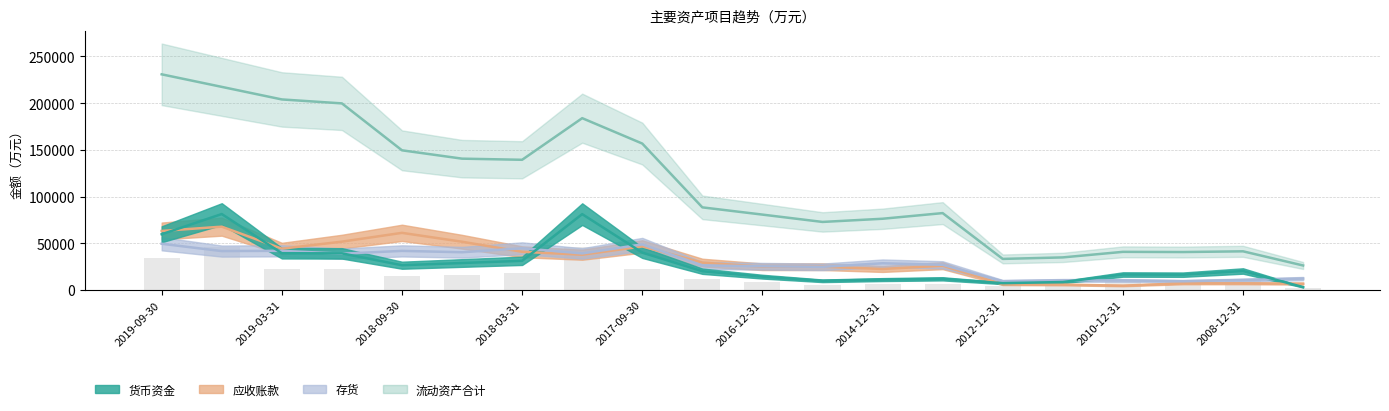

What is the difference between the 货币资金 values at 2019-06-30 and 2018-03-31?

50074.5